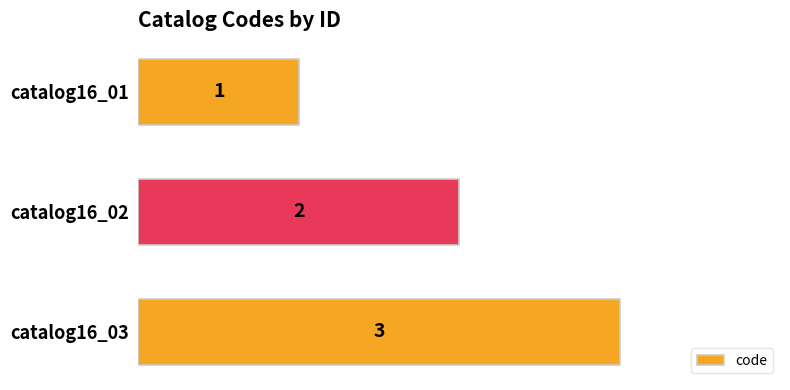

Which category has the highest value across all series?

catalog16_03